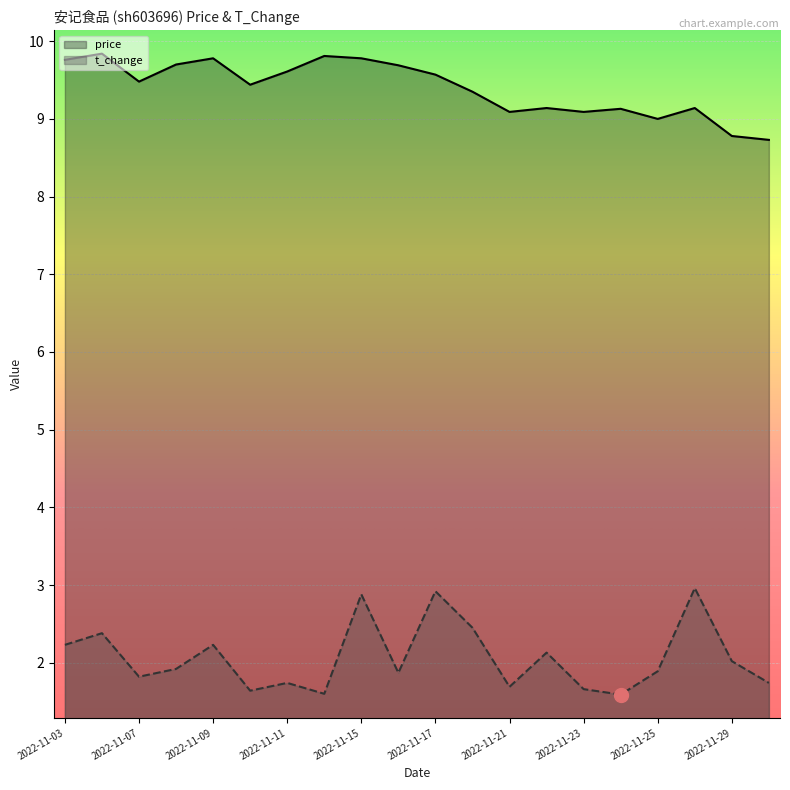

What are all the series names shown in the legend?

price, t_change